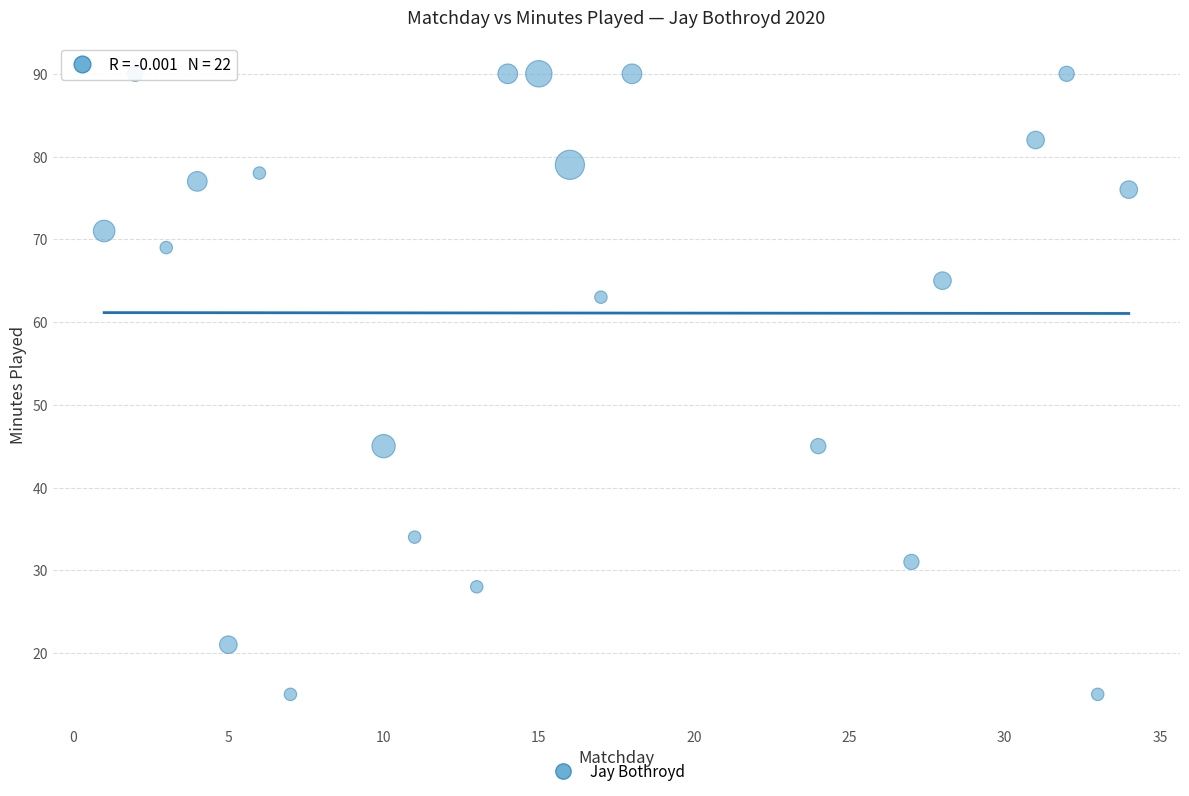

What is the range of Y values (max minus min)?

75